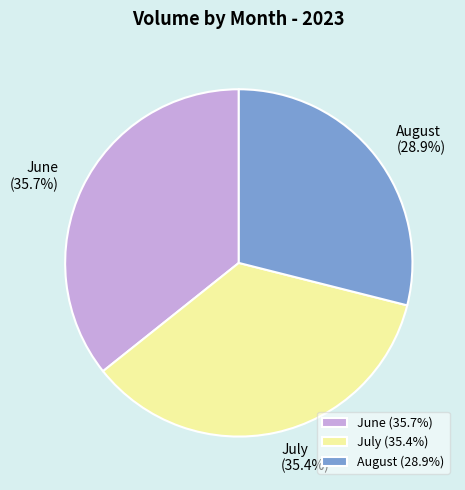

Does August (28.9%) represent more than half of the total?

No